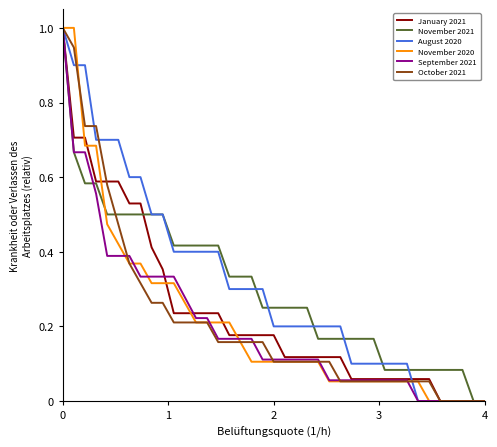

What is the greatest value displayed?

1.0